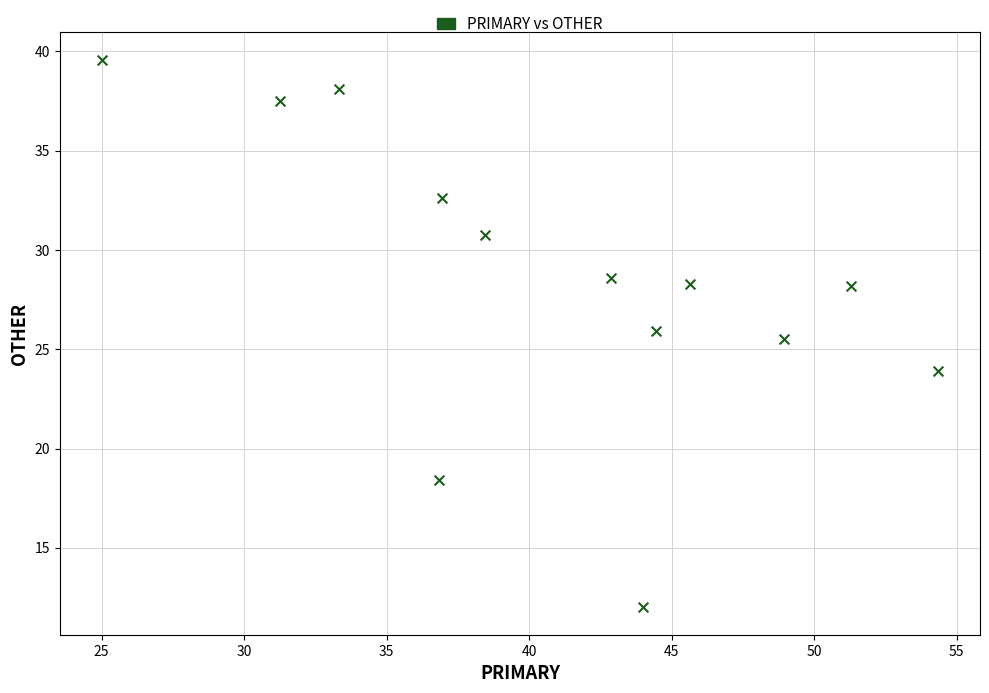

What Y value in the scatter plot is closest to 25?

25.5